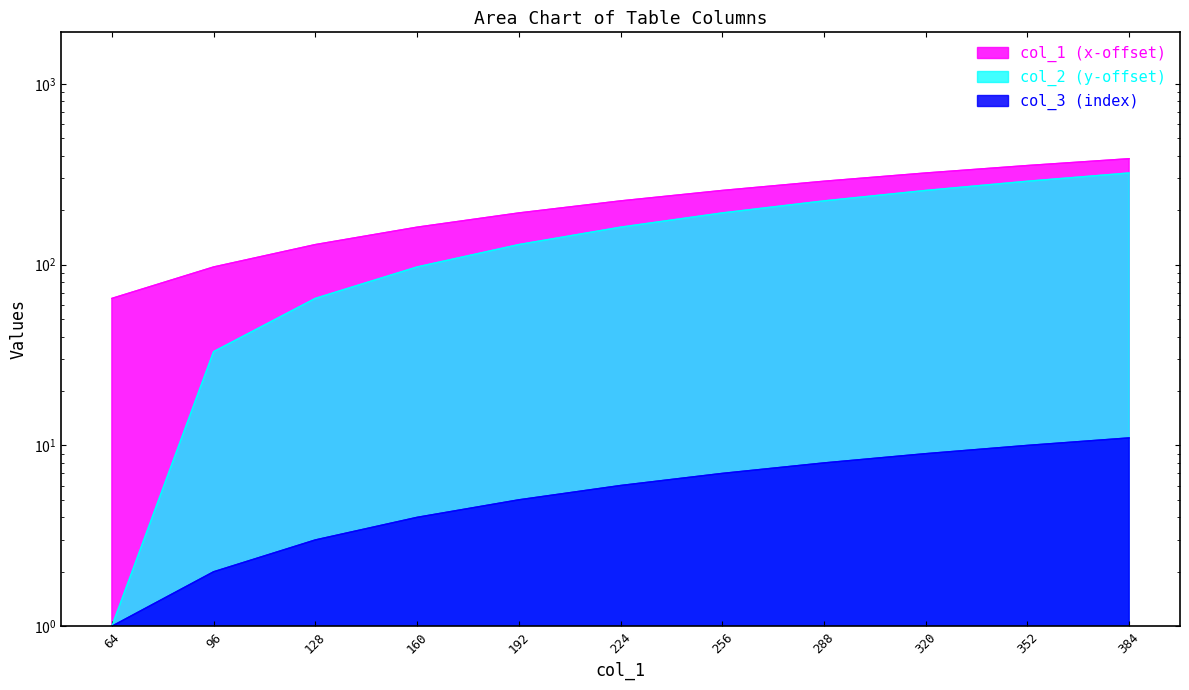

True or false: col_1 (x-offset) and col_3 (index) cross at least once.

False